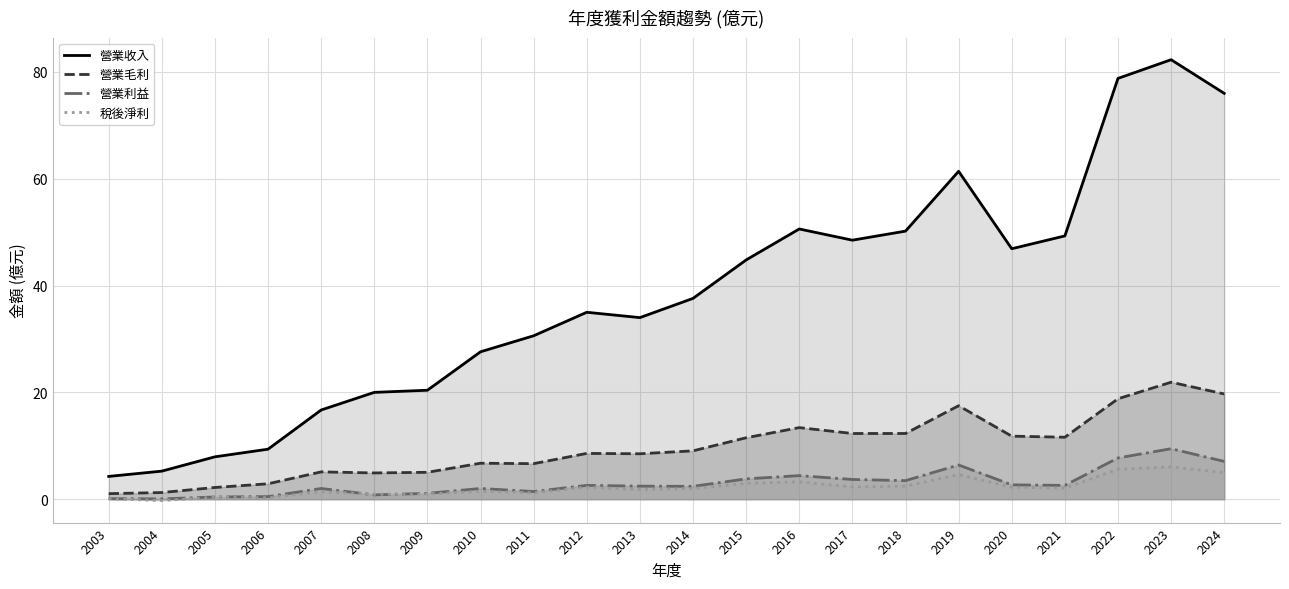

True or false: 營業收入 and 稅後淨利 cross at least once.

False